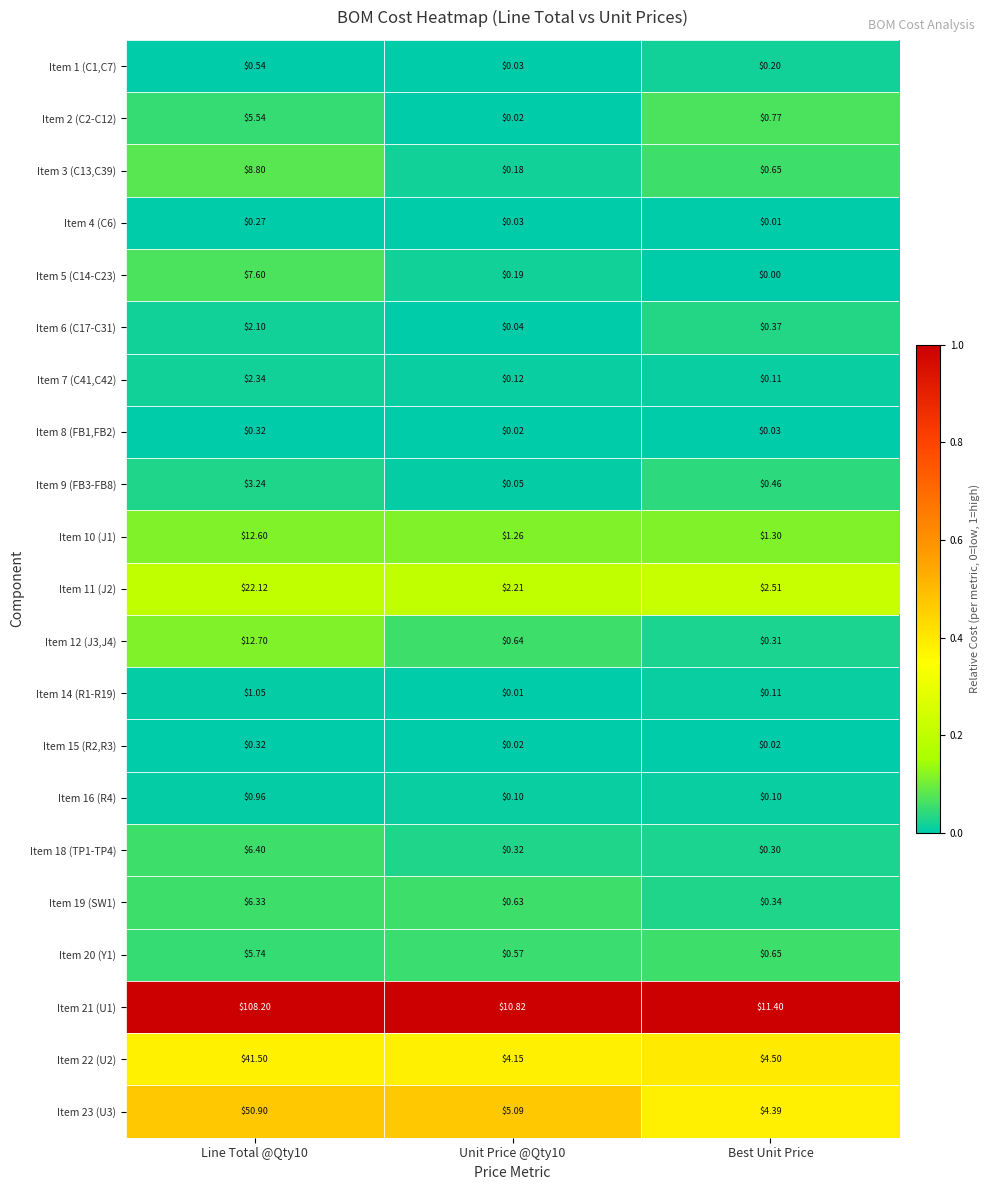

Which label corresponds to the smallest value in the chart?

Best Unit Price